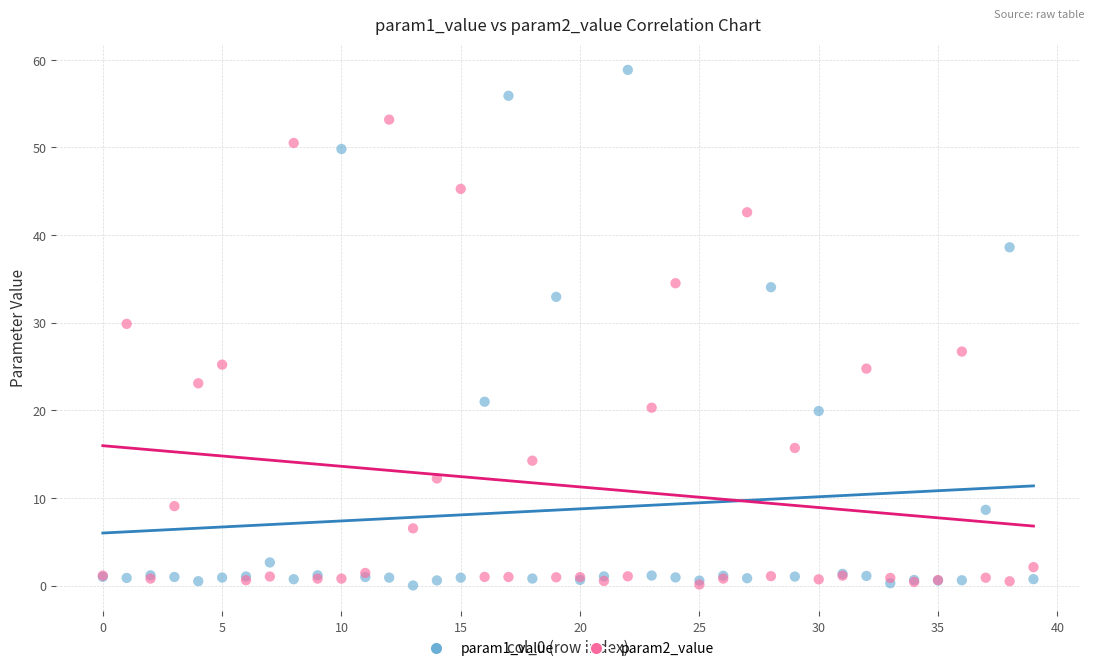

Across all series, what Y value is closest to 29?

29.9